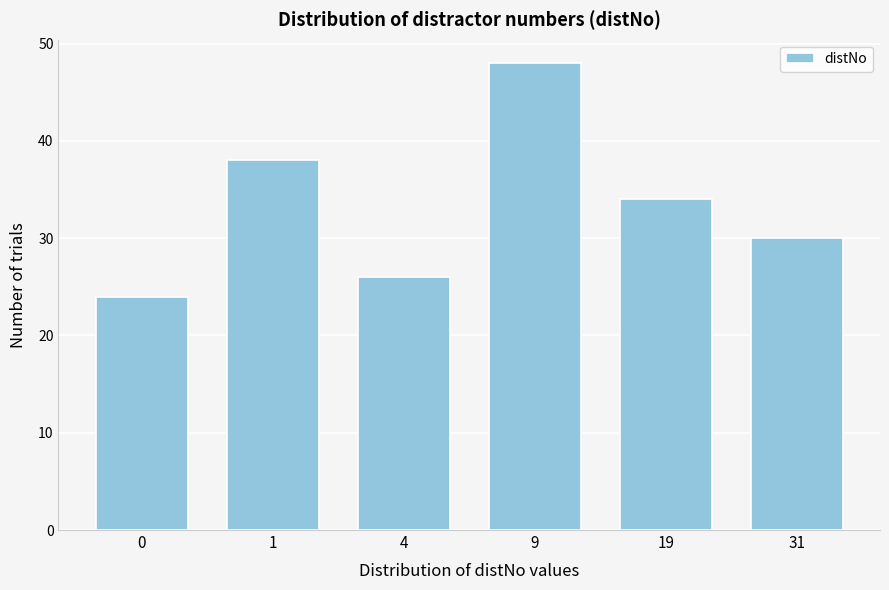

Reading left to right, transcribe all the data shown in this chart.

24	38	26	48	34	30